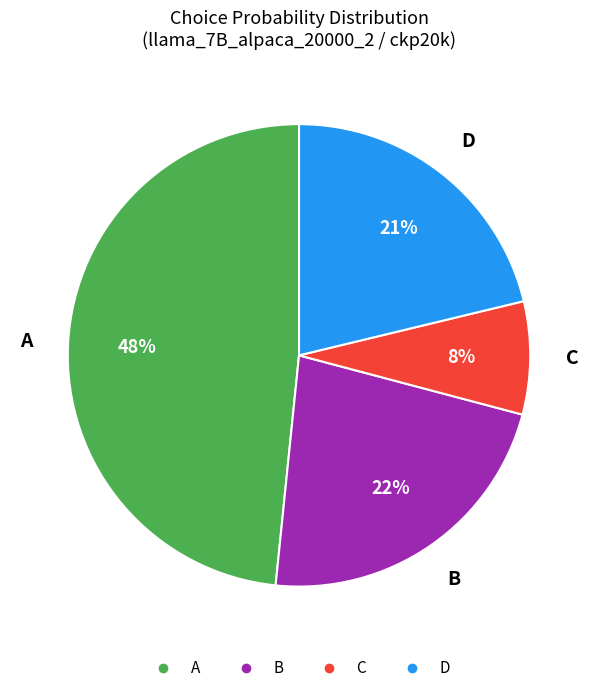

Is the sum of C and B greater than half?

No